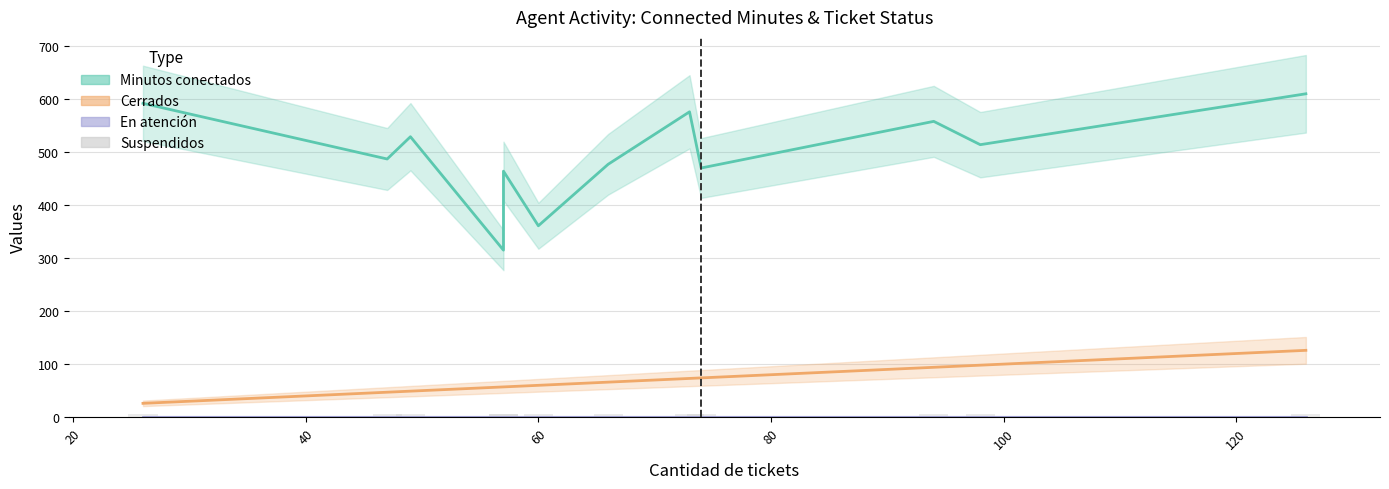

Which series has the largest range (max minus min)?

Minutos conectados